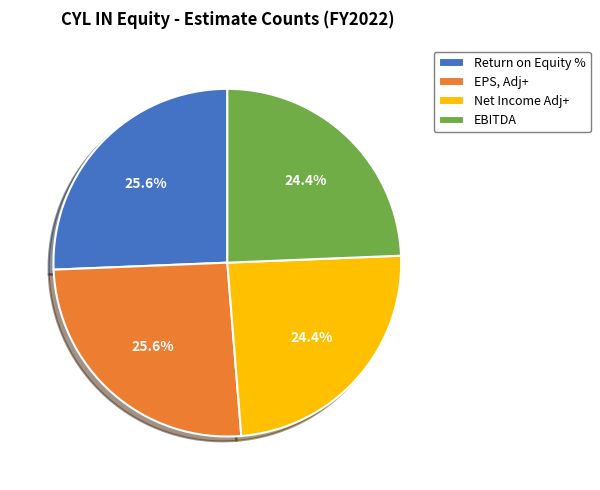

Count the number of slices in the pie.

4